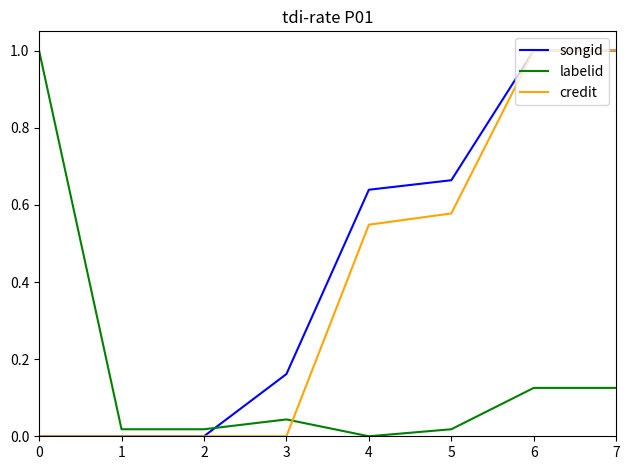

Where is the first local maximum for labelid?

3